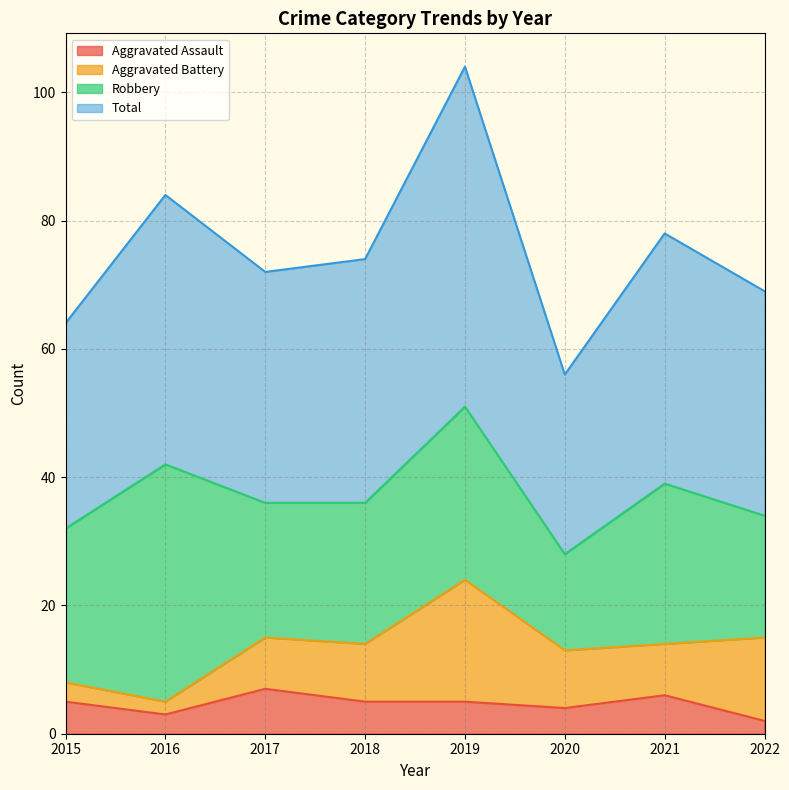

The value of Aggravated Assault at 2016 is 3. True or false?

True